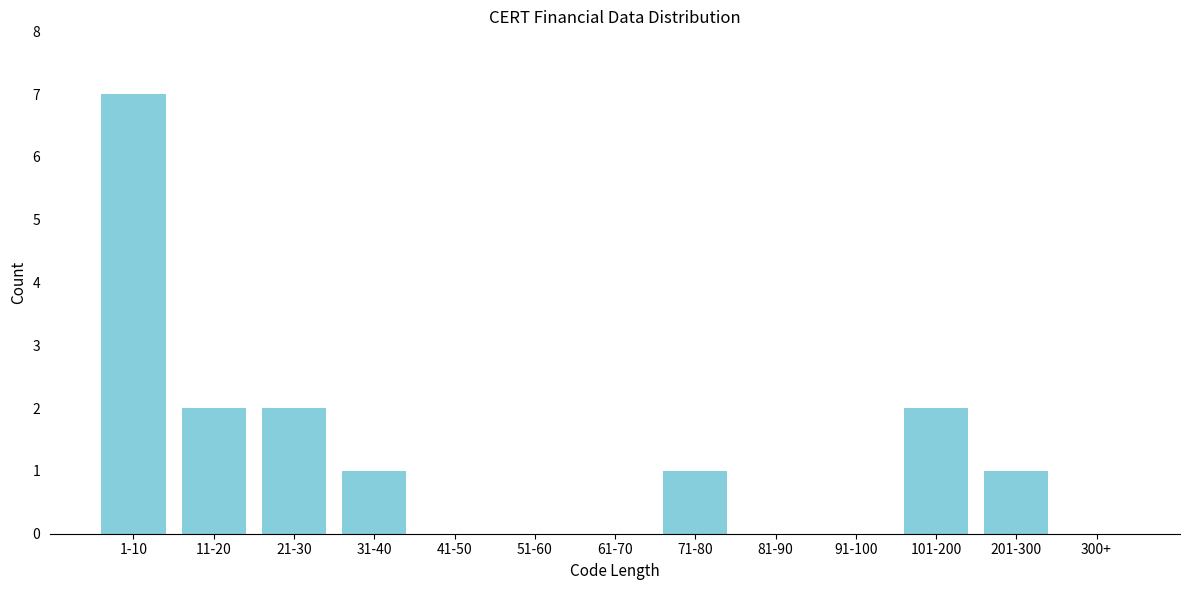

Reading left to right, list all the values displayed in this chart.

1-10=7	11-20=2	21-30=2	31-40=1	41-50=0	51-60=0	61-70=0	71-80=1	81-90=0	91-100=0	101-200=2	201-300=1	300+=0